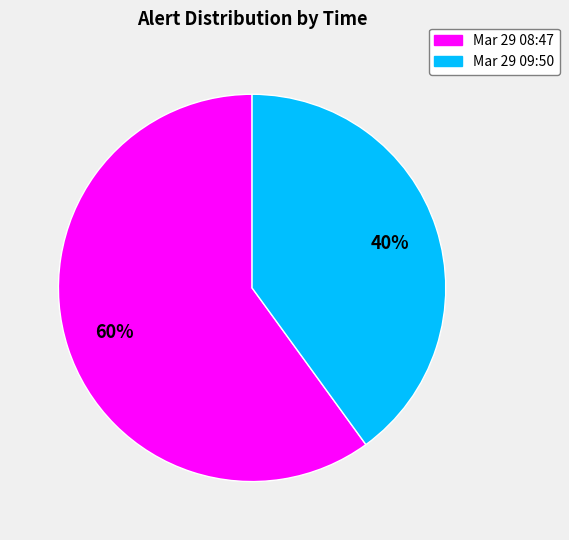

To the nearest percent, what is the difference between the largest and smallest slice percentages?

20%